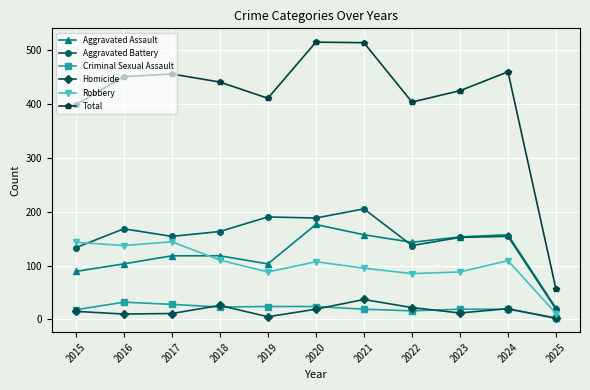

Is the value of Robbery at 2019 greater than the value of Aggravated Assault at 2021?

No